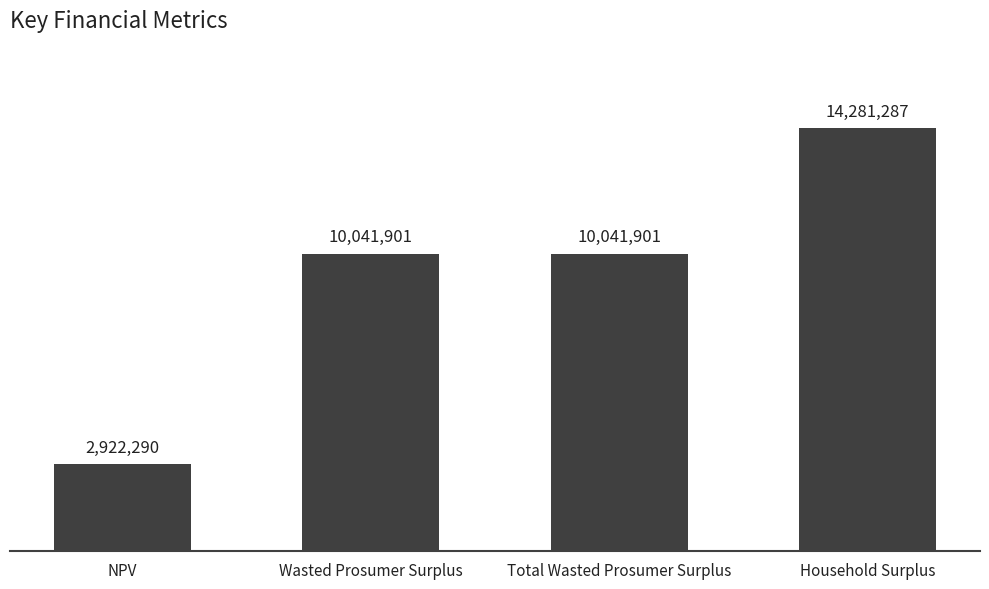

Reading left to right, transcribe all the data shown in this chart.

NPV=2922289.5	Wasted Prosumer Surplus=10041901.0	Total Wasted Prosumer Surplus=10041901.0	Household Surplus=14281287.0